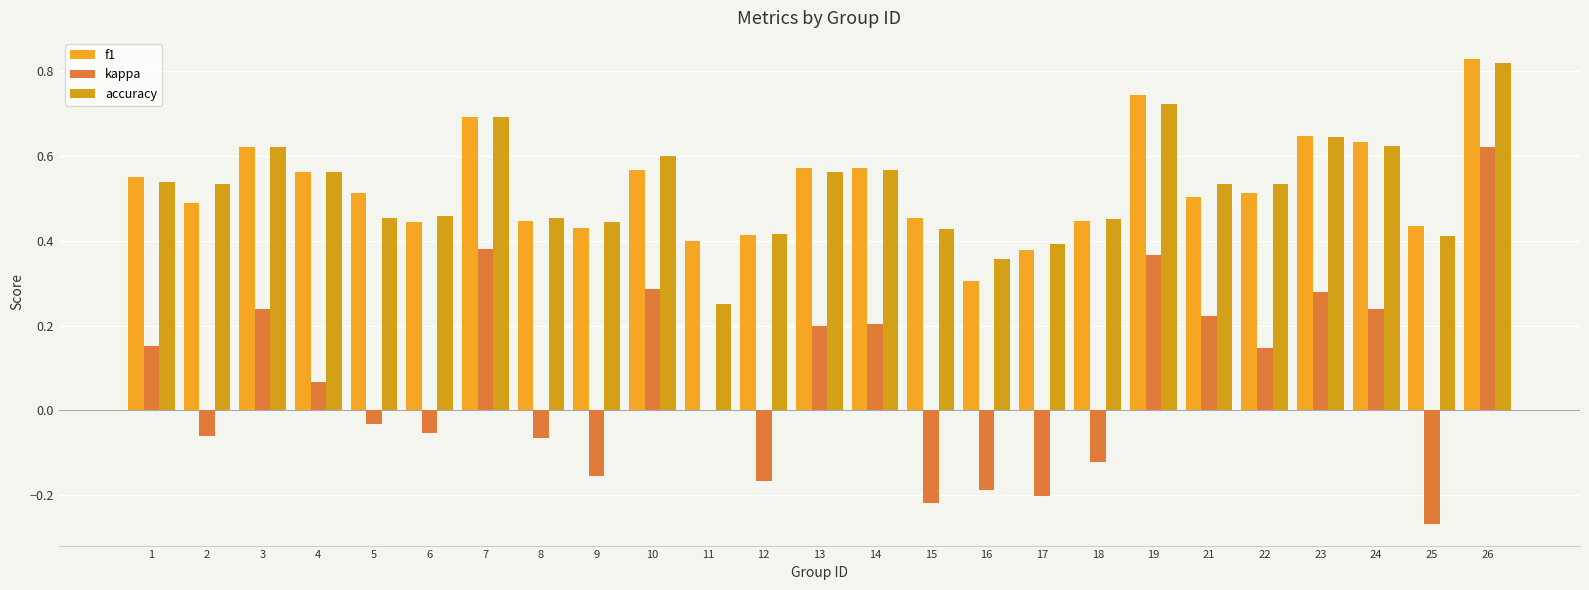

Is it true that accuracy equals 0.6 at 8?

False